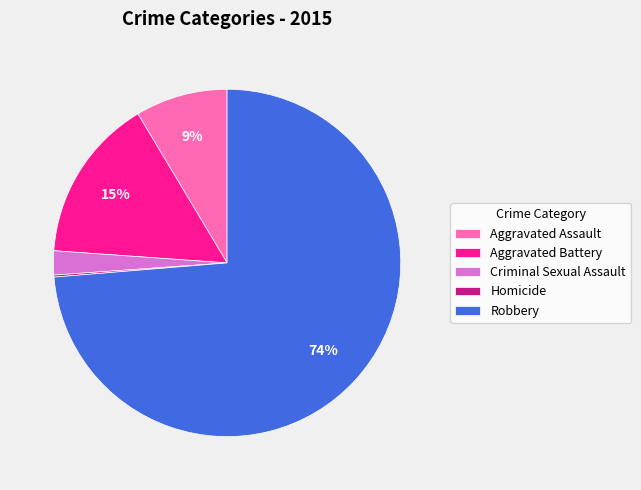

Which has a higher value, Criminal Sexual Assault or Robbery?

Robbery